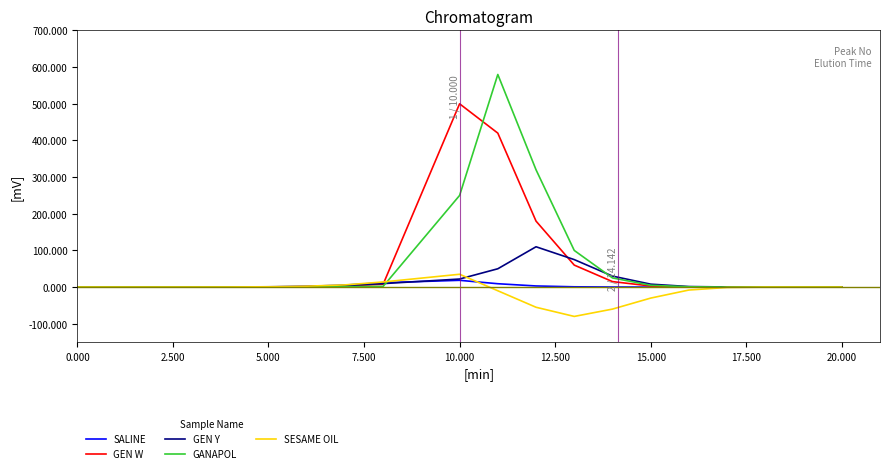

Does the chart display data point markers on the line(s)?

No